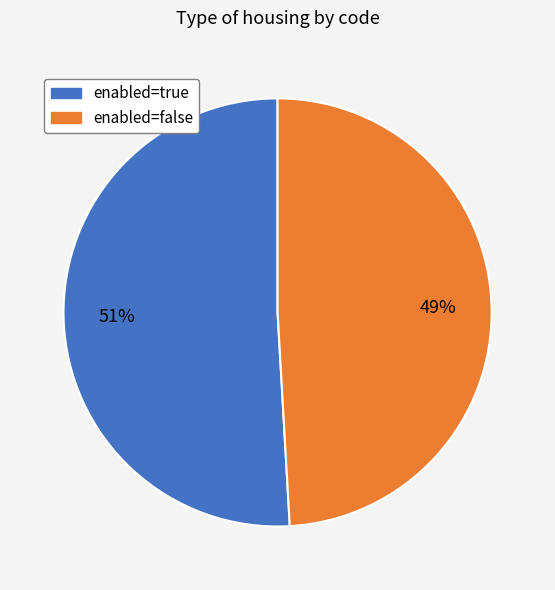

To the nearest percent, what is the average slice percentage?

50%